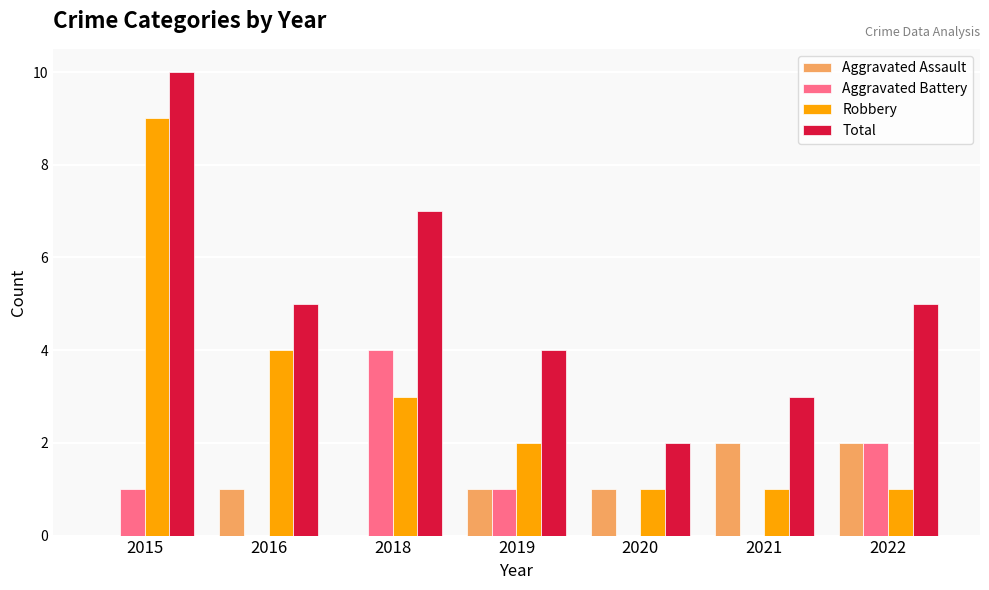

What is the sum of all Robbery values?

21